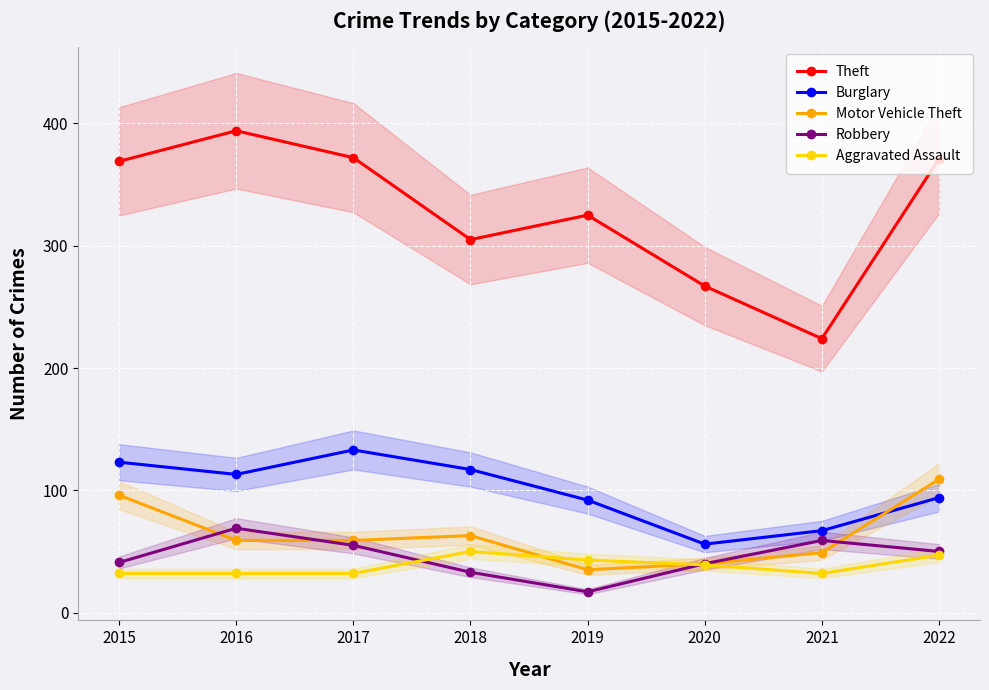

At which label is Motor Vehicle Theft closest to 72?

2018